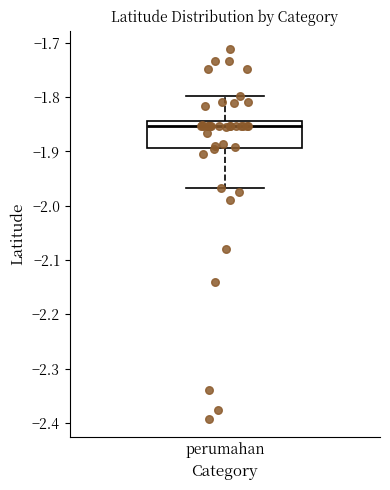

Read this box plot against the y-axis: the position of the median line, the range covered by the box, and the ends of both whiskers. The values are not printed on the chart, so give them approximately, as read against the axis.

median -1.85, box -1.89 to -1.84, whiskers -1.97 to -1.80